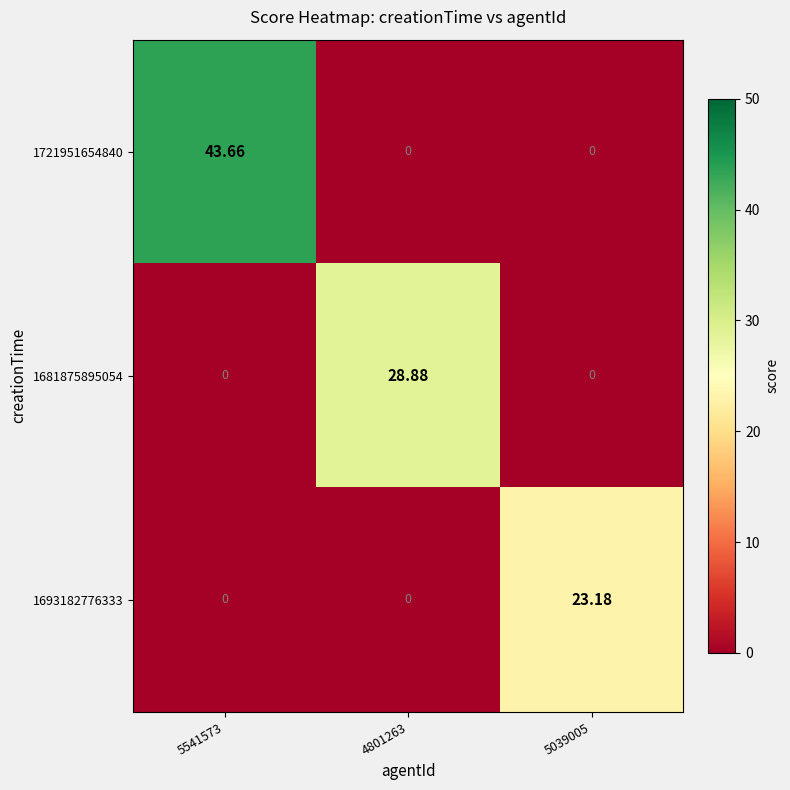

Between 5541573 and 4801263, which series saw the biggest shift?

1721951654840